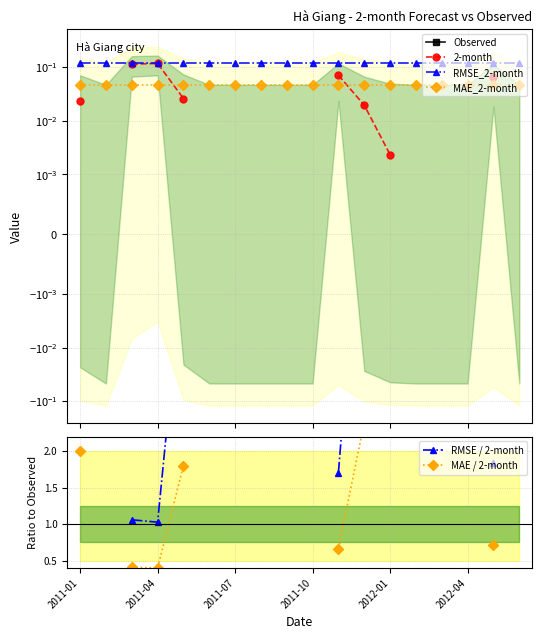

Which series has the widest spread of values?

RMSE / 2-month